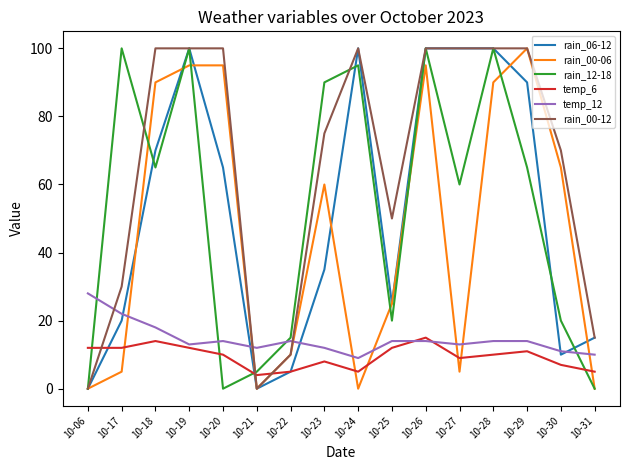

Which series has the largest total across all categories?

rain_00-12